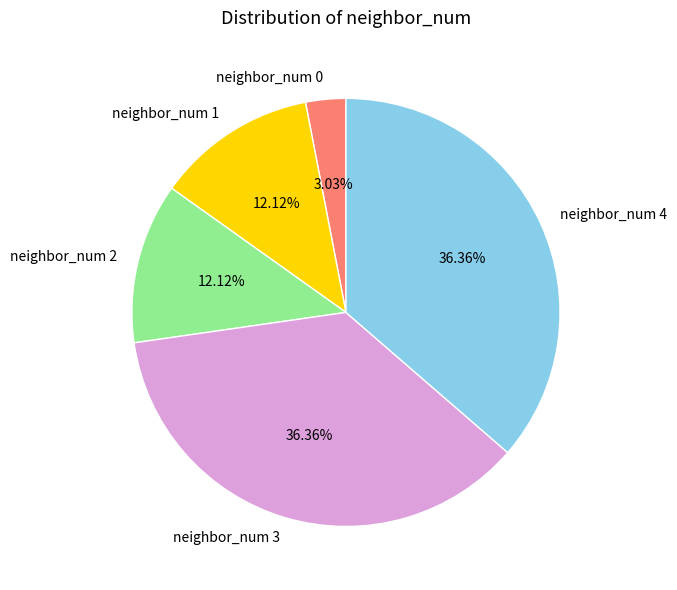

Is there a majority slice in this chart?

No